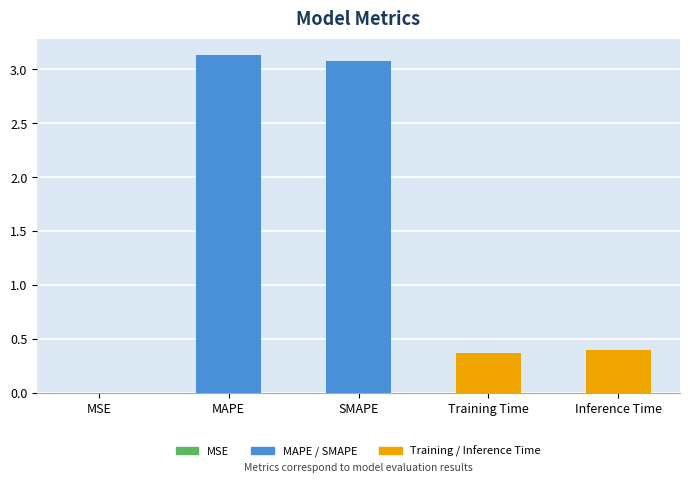

True or false: the data shows 0.6 at Training Time.

False